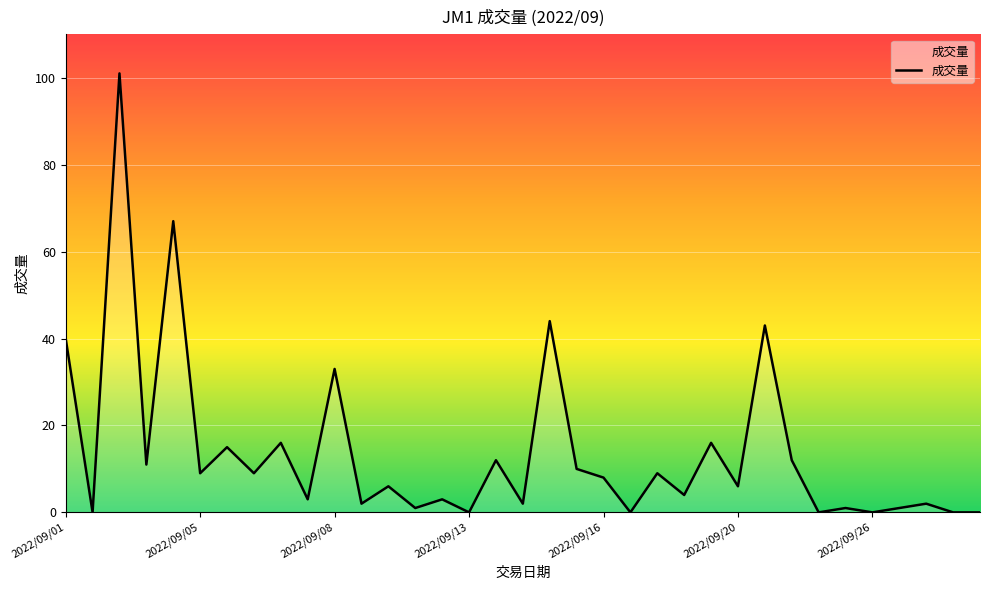

What is the difference between the maximum and minimum values?

101